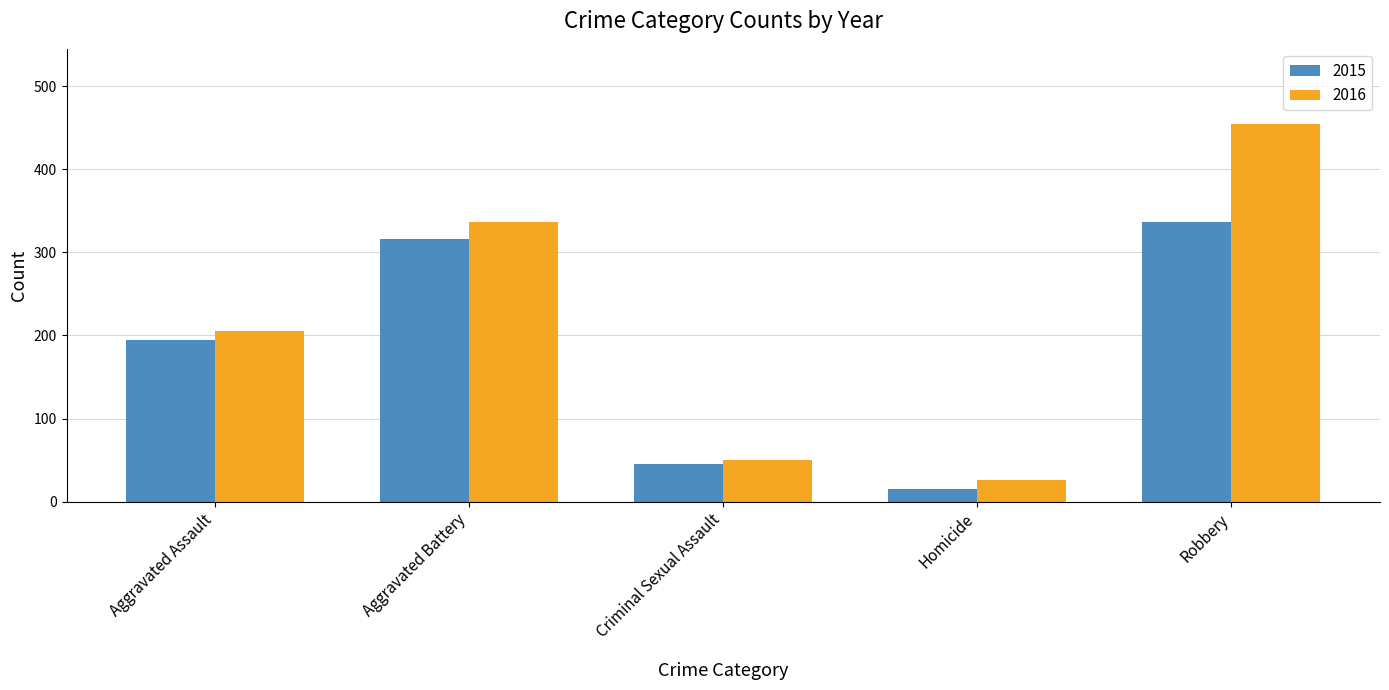

What is the value of the 2015 bar at the 2nd from the left?

316